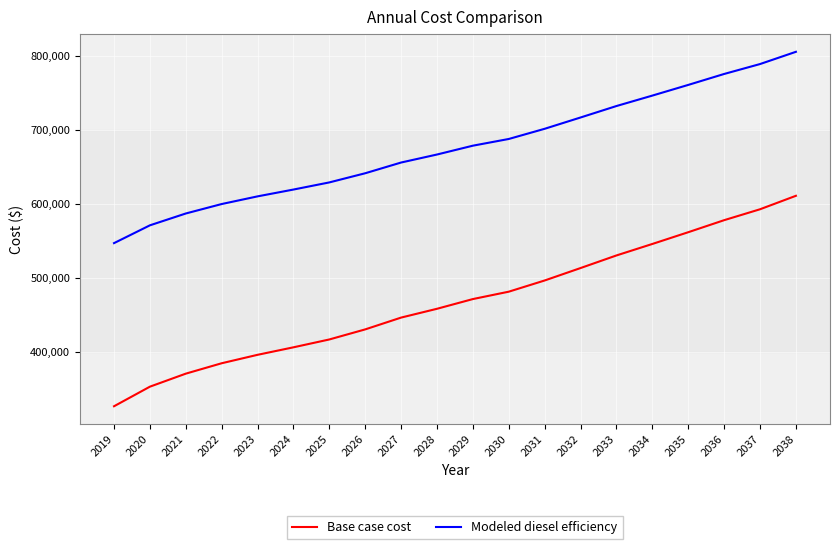

Is the value of Modeled diesel efficiency at 2037 greater than the value of Base case cost at 2034?

Yes